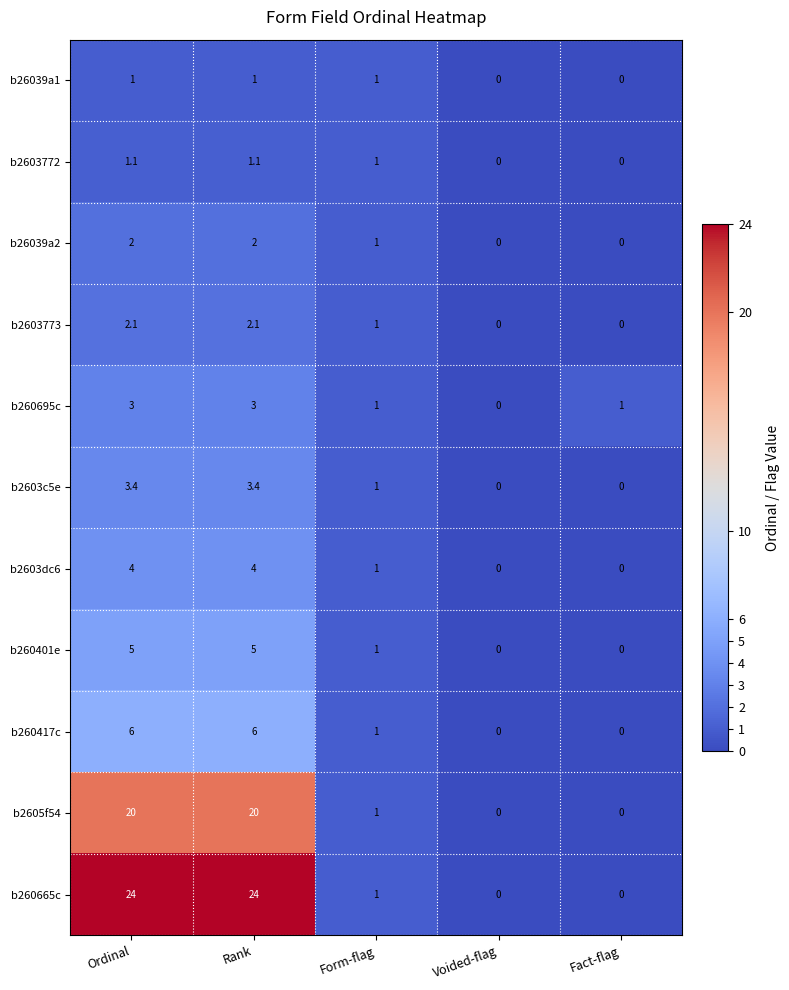

List the series in order of their peak value, highest first.

b260665c, b2605f54, b260417c, b260401e, b2603dc6, b2603c5e, b260695c, b2603773, b26039a2, b2603772, b26039a1